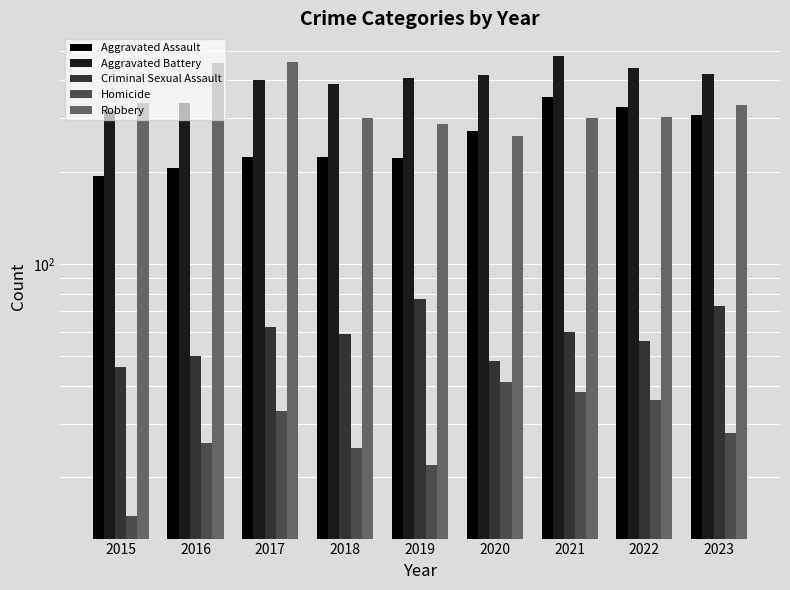

What value does the Criminal Sexual Assault series have at 2019, to the nearest 10?

80